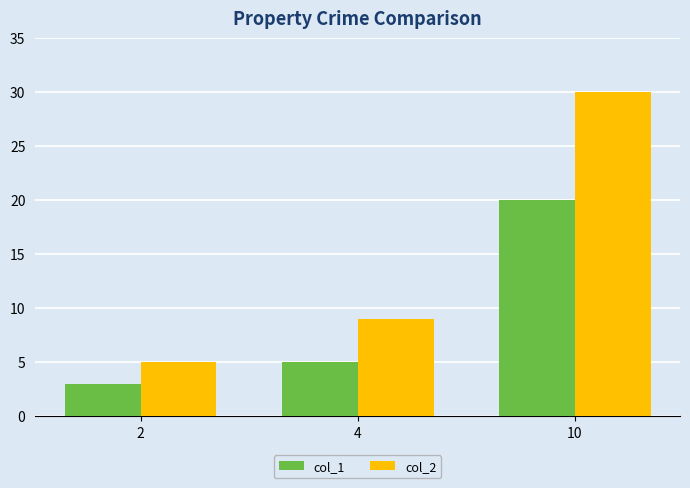

True or false: col_1 has a value of 5 at 4.

True